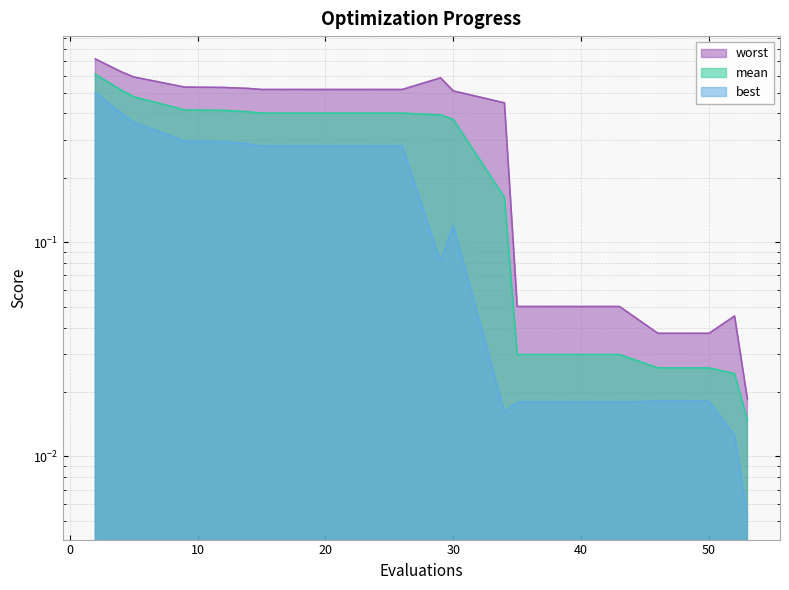

Does the chart have visible grid lines?

Yes